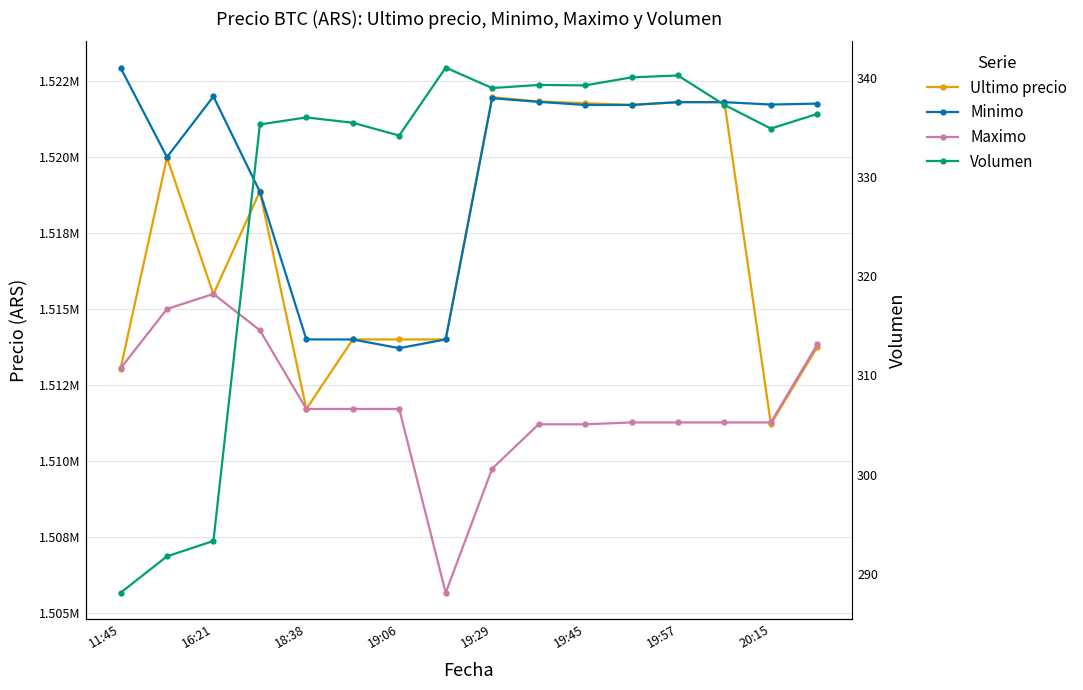

The Maximo series shows 1511710.0 at 19:45. True or false?

True